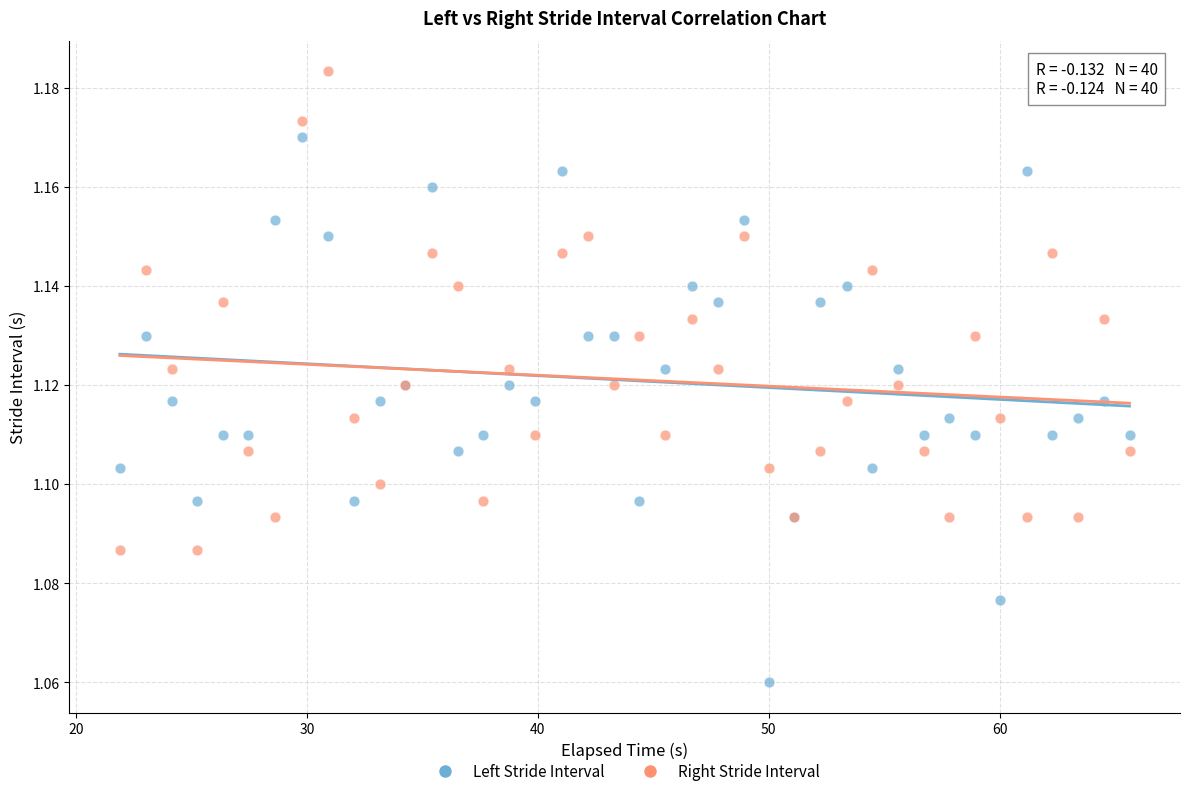

What are all the series names shown in the legend?

Left Stride Interval, Right Stride Interval